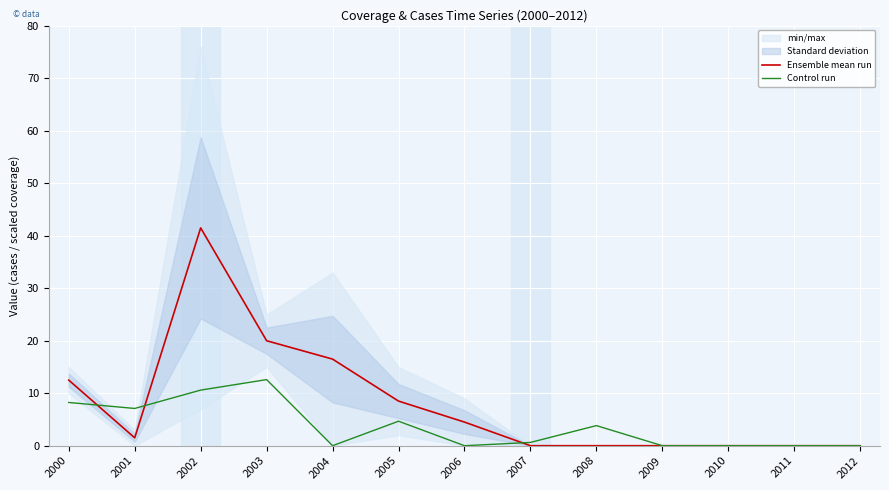

The Ensemble mean run series shows 0.0 at 2012. True or false?

True